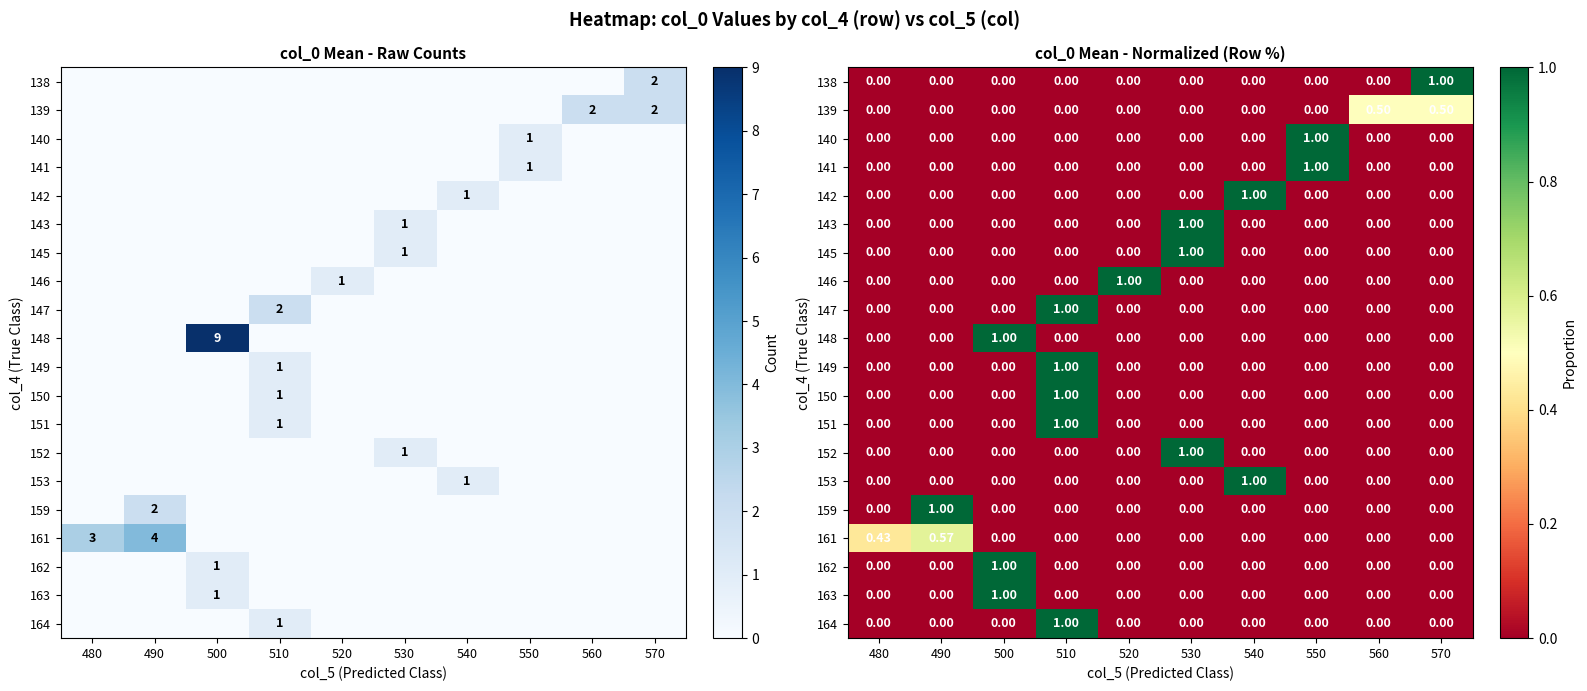

What is the difference between the maximum and minimum values in the 138 series?

1.0